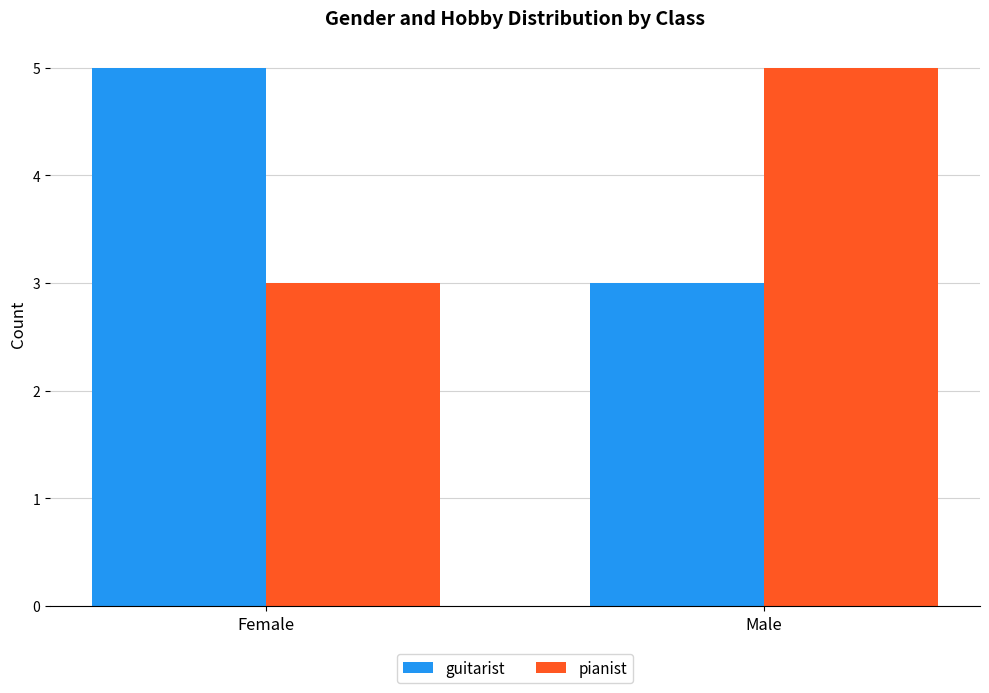

True or false: pianist has a value of 3 at Female.

True